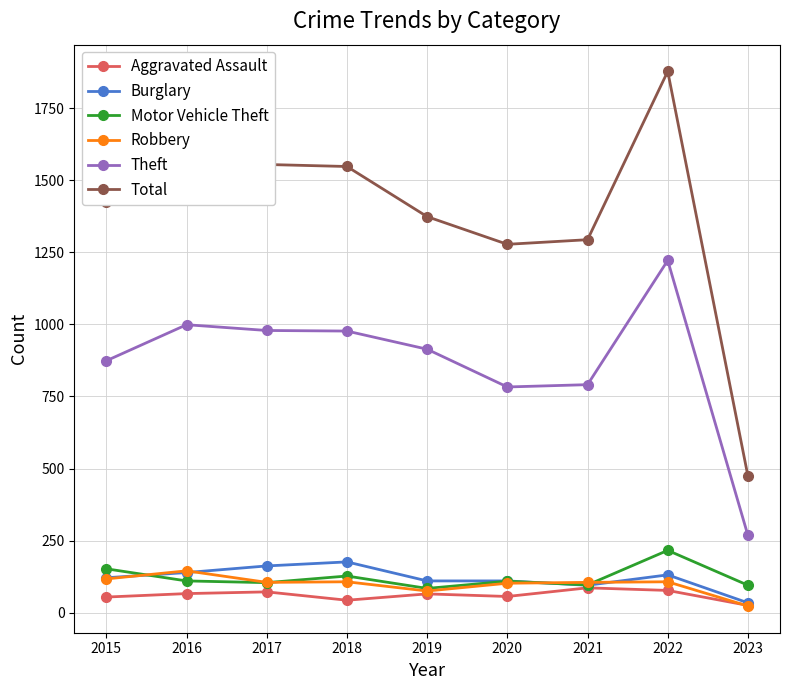

Where does the Robbery series first go above 105?

2015